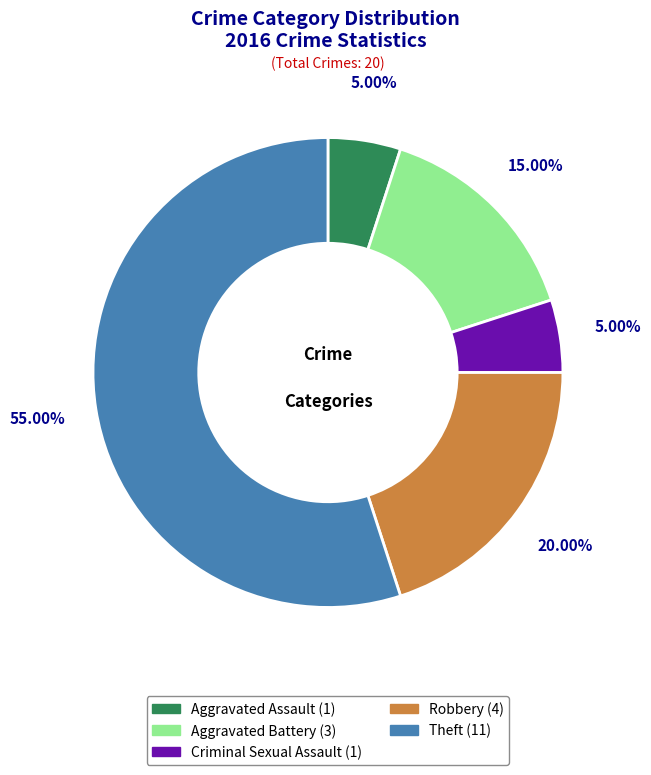

True or false: Aggravated Battery accounts for 24% of the total.

False